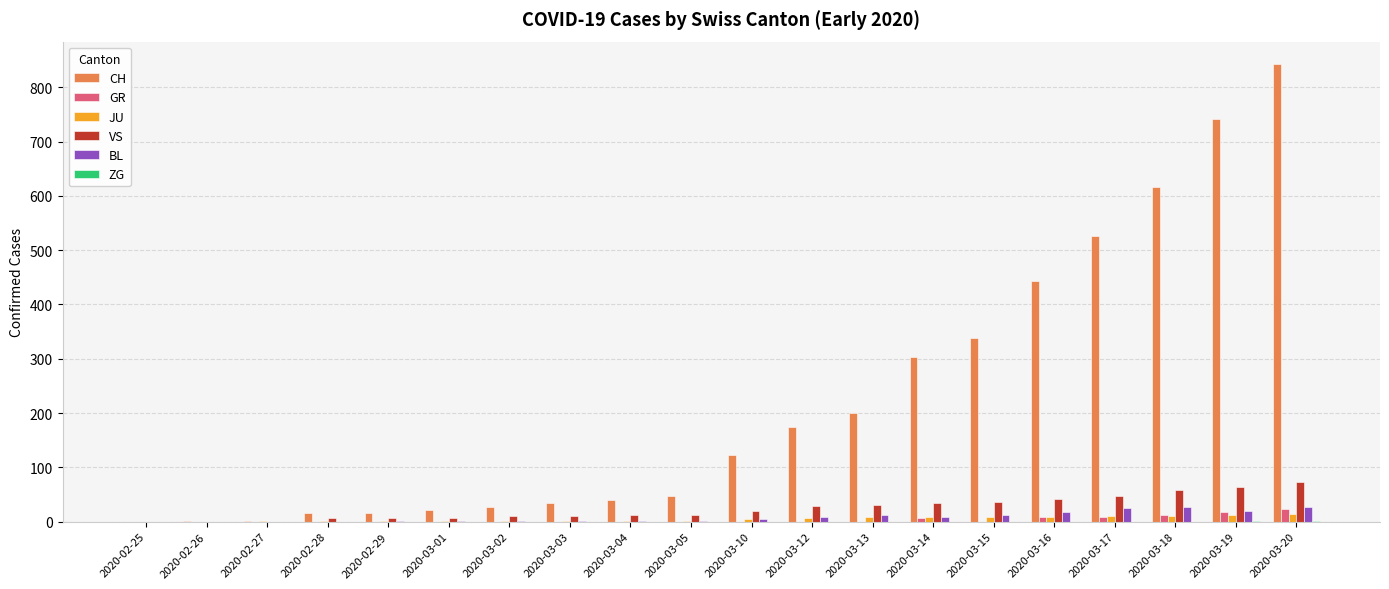

What is the approximate value of VS at 2020-03-17, to the nearest 5?

45